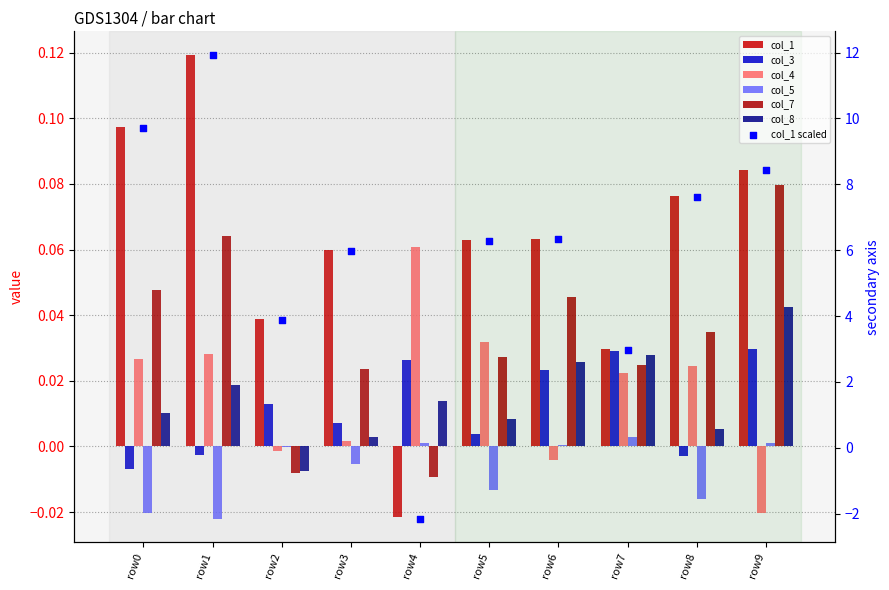

At which category is the sum across all series the highest?

row1